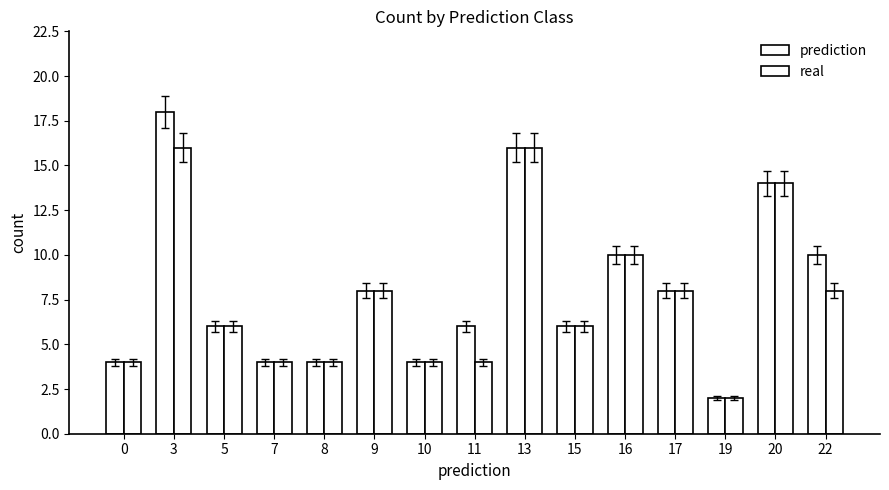

Where does the real series first go above 6?

3